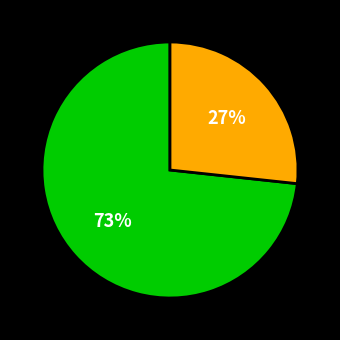

Count the number of slices in the pie.

2